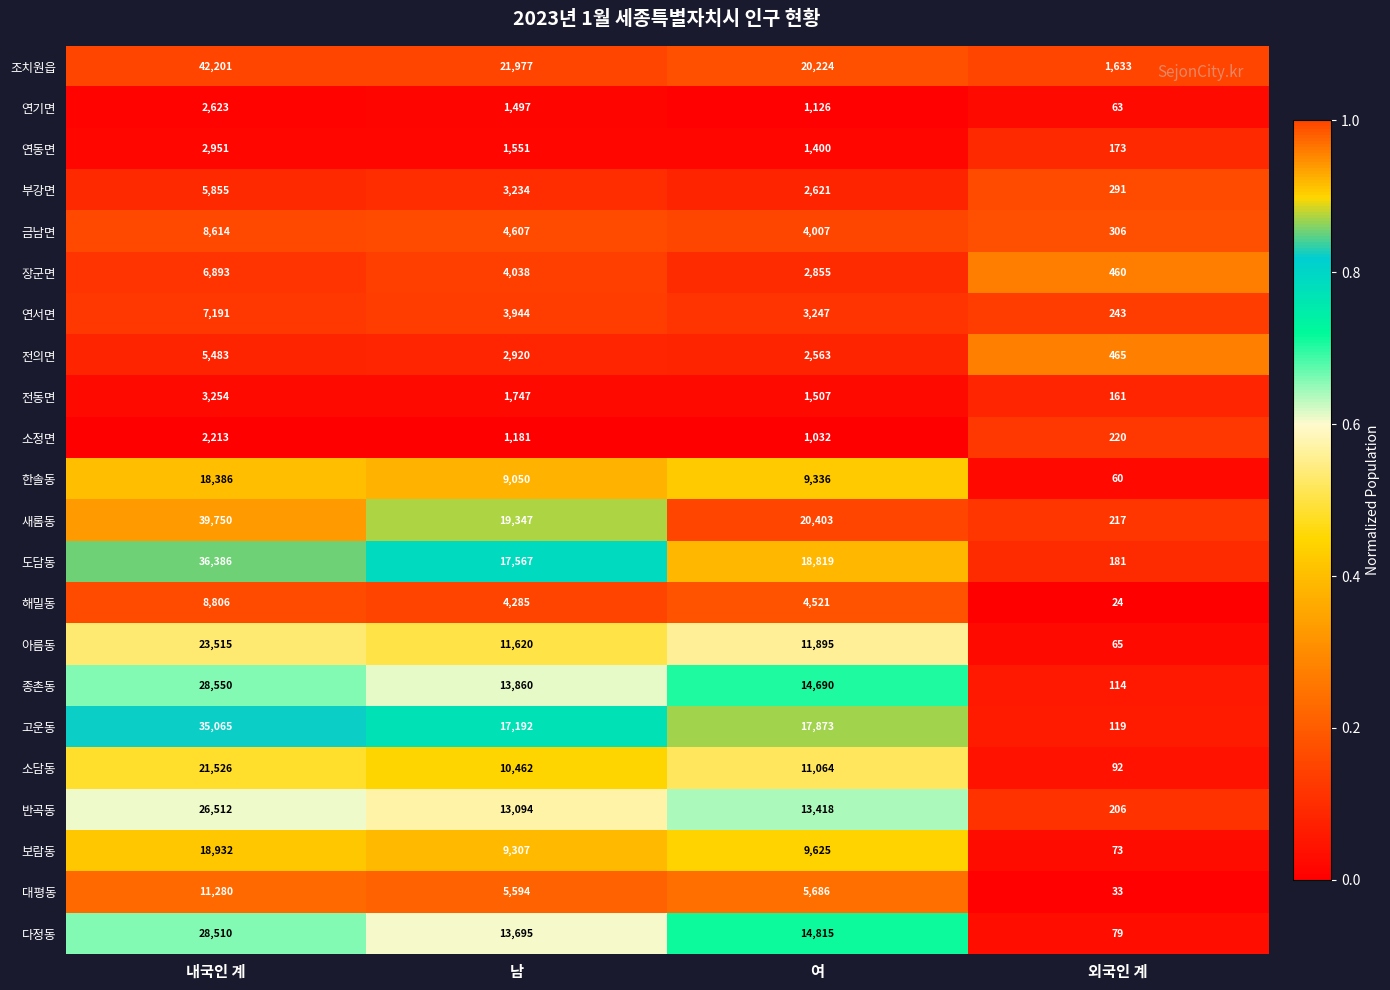

Which series has the largest range (max minus min)?

조치원읍